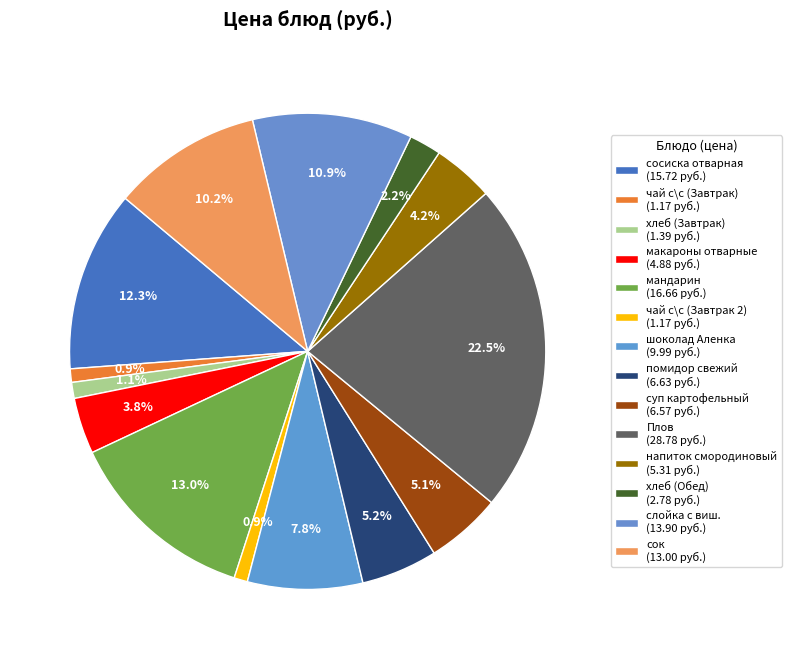

Which category has the biggest portion of the pie?

Плов